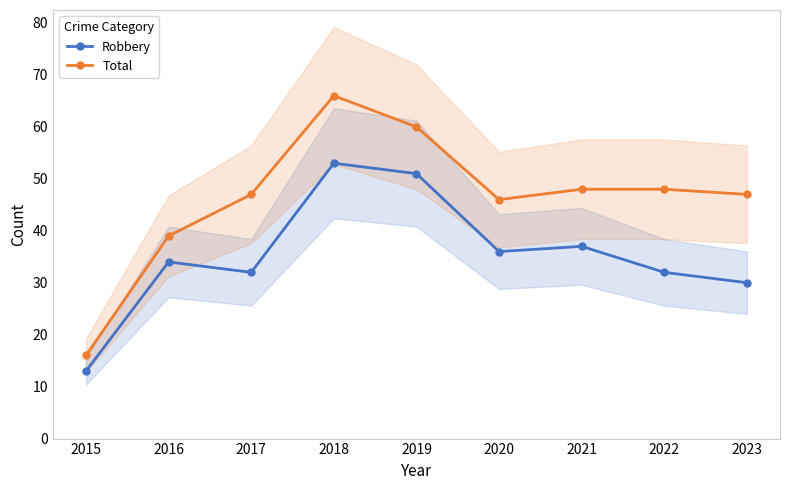

Read the Robbery value at 2022, to the nearest 5.

30